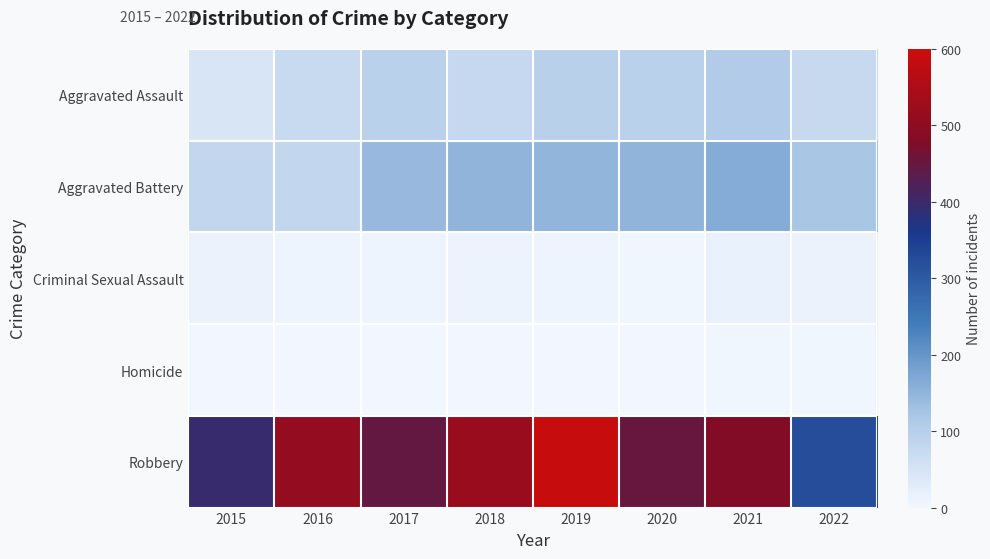

Between 2022 and 2021, which is larger?

2021